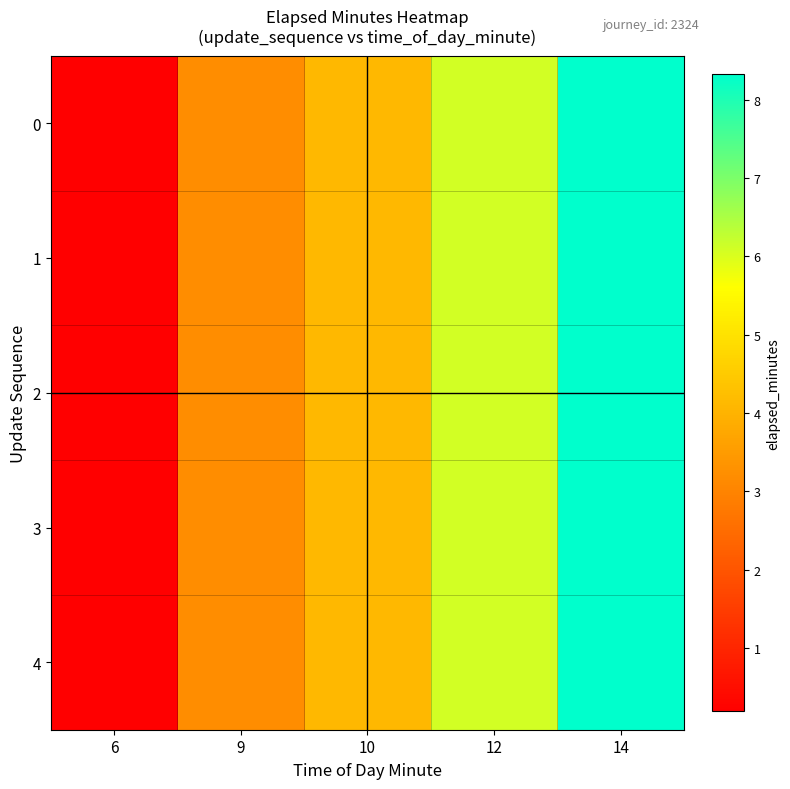

Which has a higher value, 14 or 6?

14